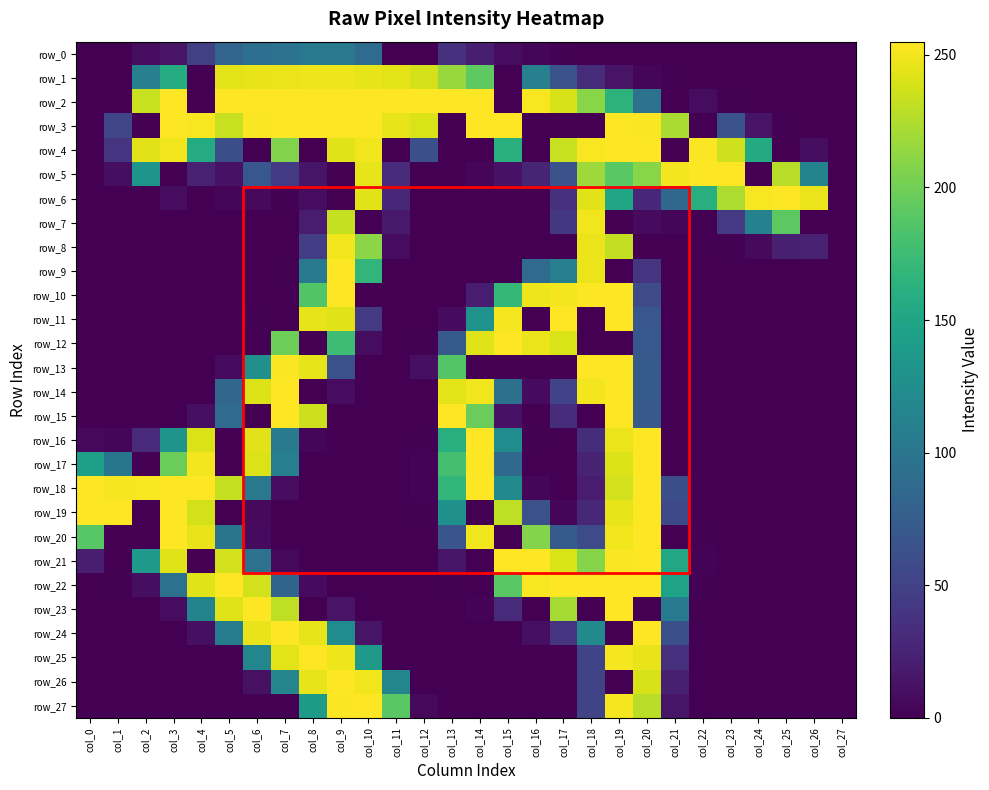

Is it true that row_17 equals 0 at col_24?

True